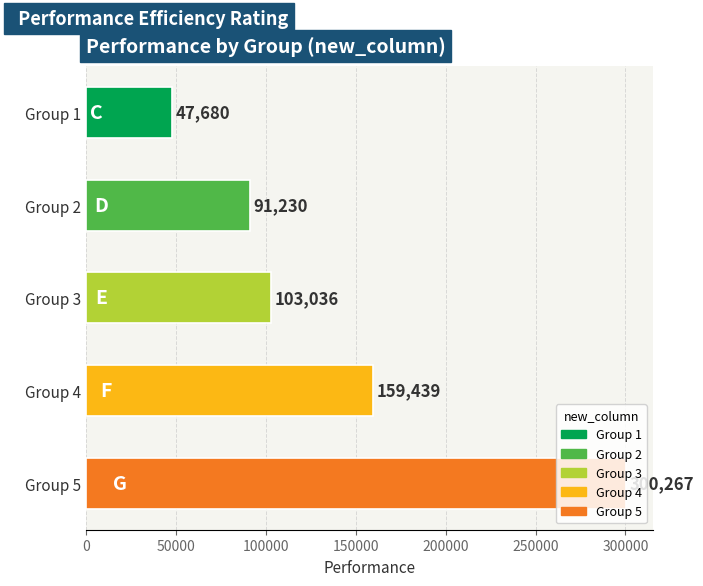

Is it true that the value at Group 4 is 66327.6?

False